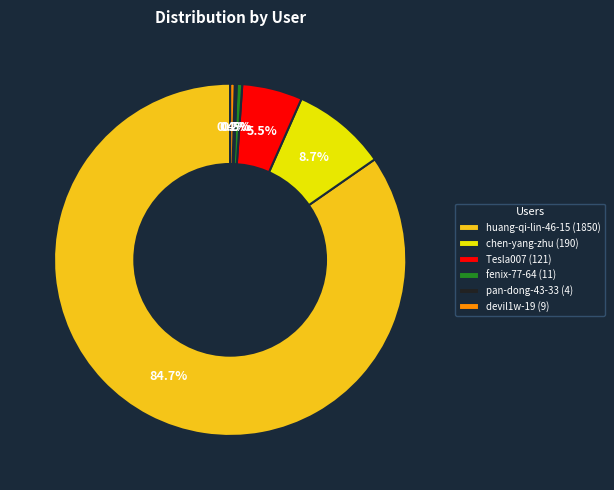

Does fenix-77-64 (11) represent more than half of the total?

No